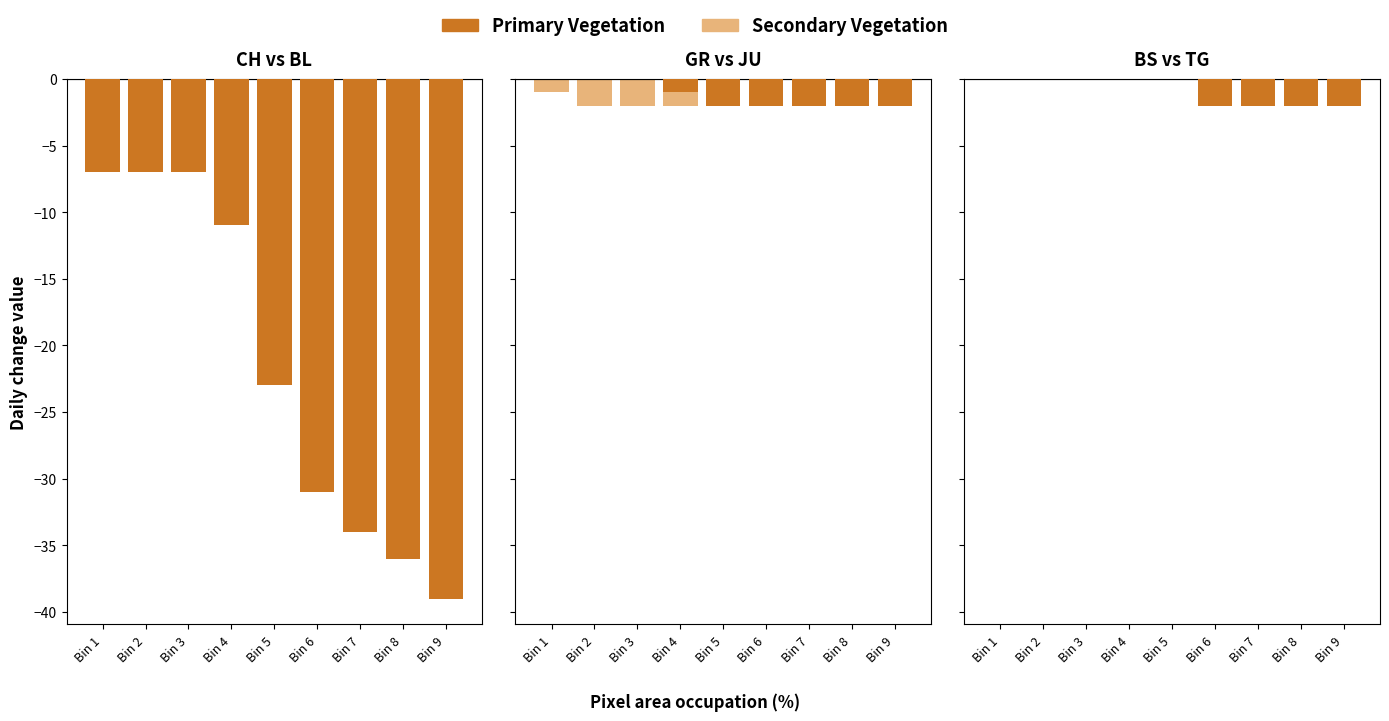

Between Bin 6 and Bin 3, which is larger?

Bin 3